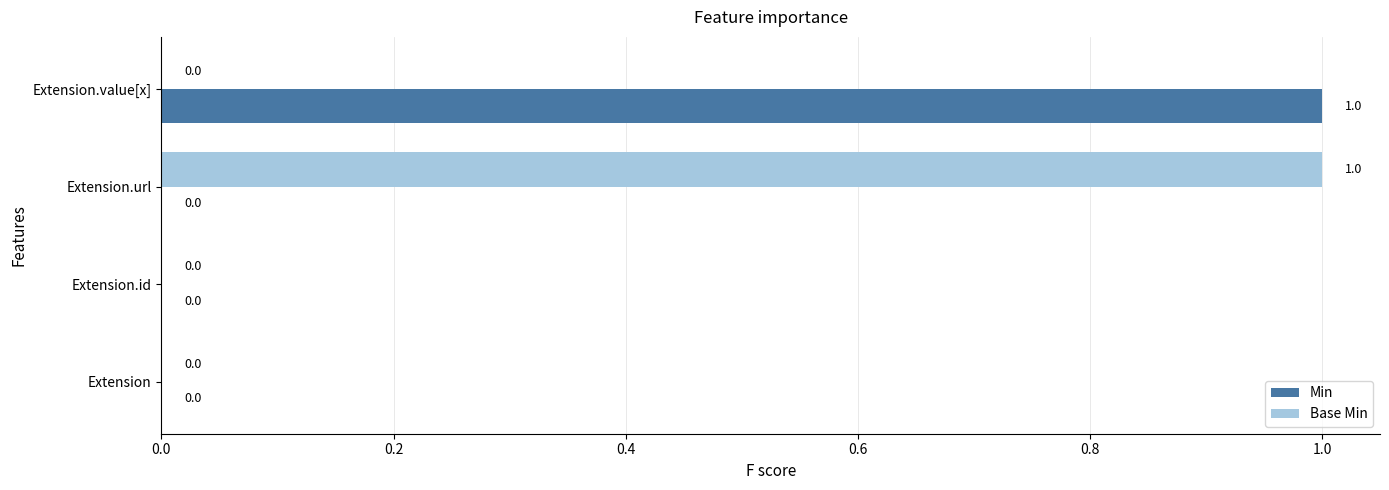

Which series changed the most between Extension.id and Extension.url?

Base Min